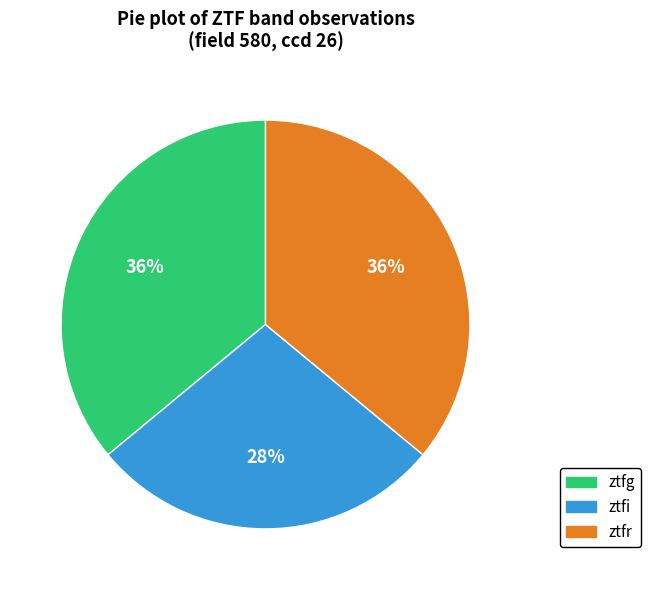

Combined, do ztfr and ztfg account for over 50%?

Yes